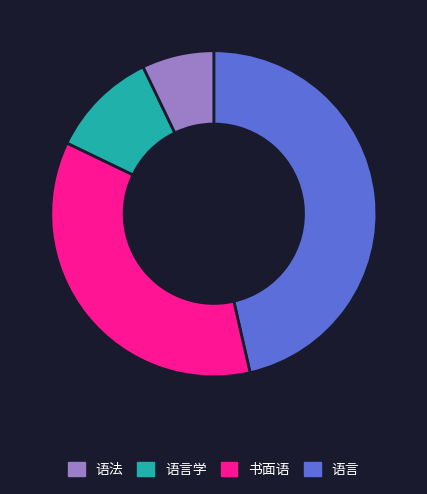

Does any single category account for the majority?

No